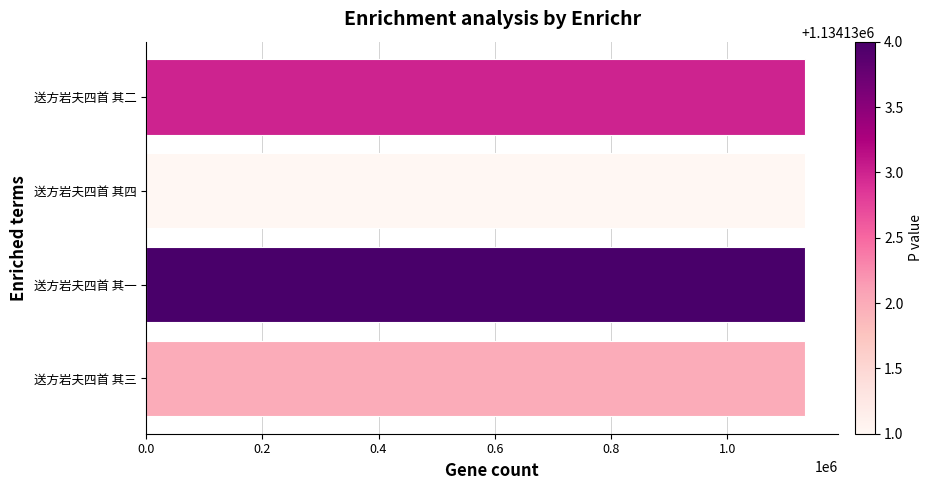

Read the value at 送方岩夫四首 其二.

1134133